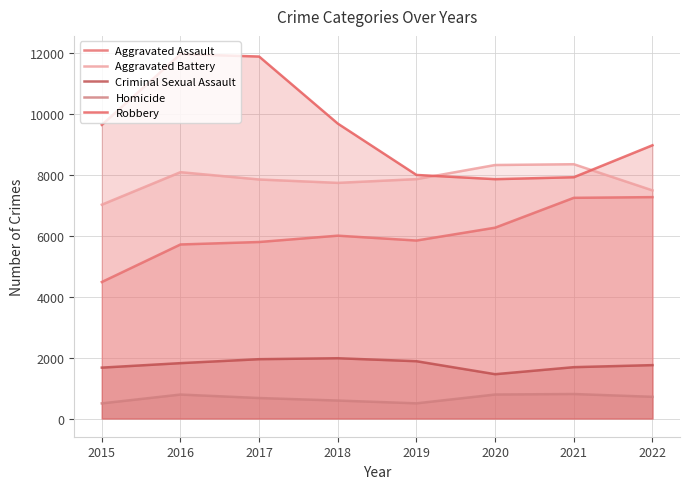

Which has a higher value, 2020 or 2022?

2022